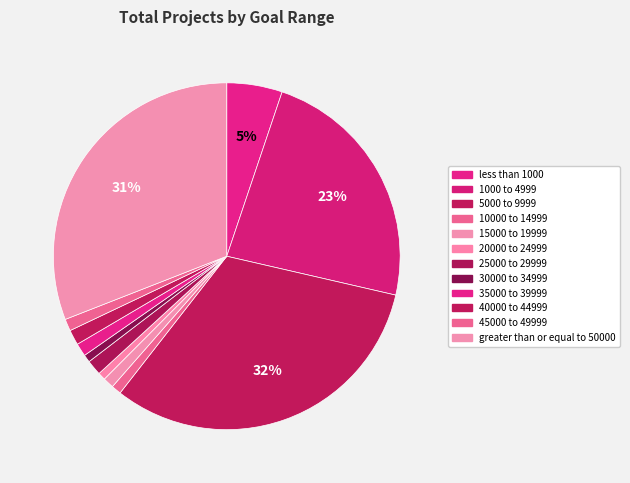

Rank the categories by value from lowest to highest.

20000 to 24999, 30000 to 34999, 10000 to 14999, 15000 to 19999, 45000 to 49999, 35000 to 39999, 25000 to 29999, 40000 to 44999, less than 1000, 1000 to 4999, greater than or equal to 50000, 5000 to 9999